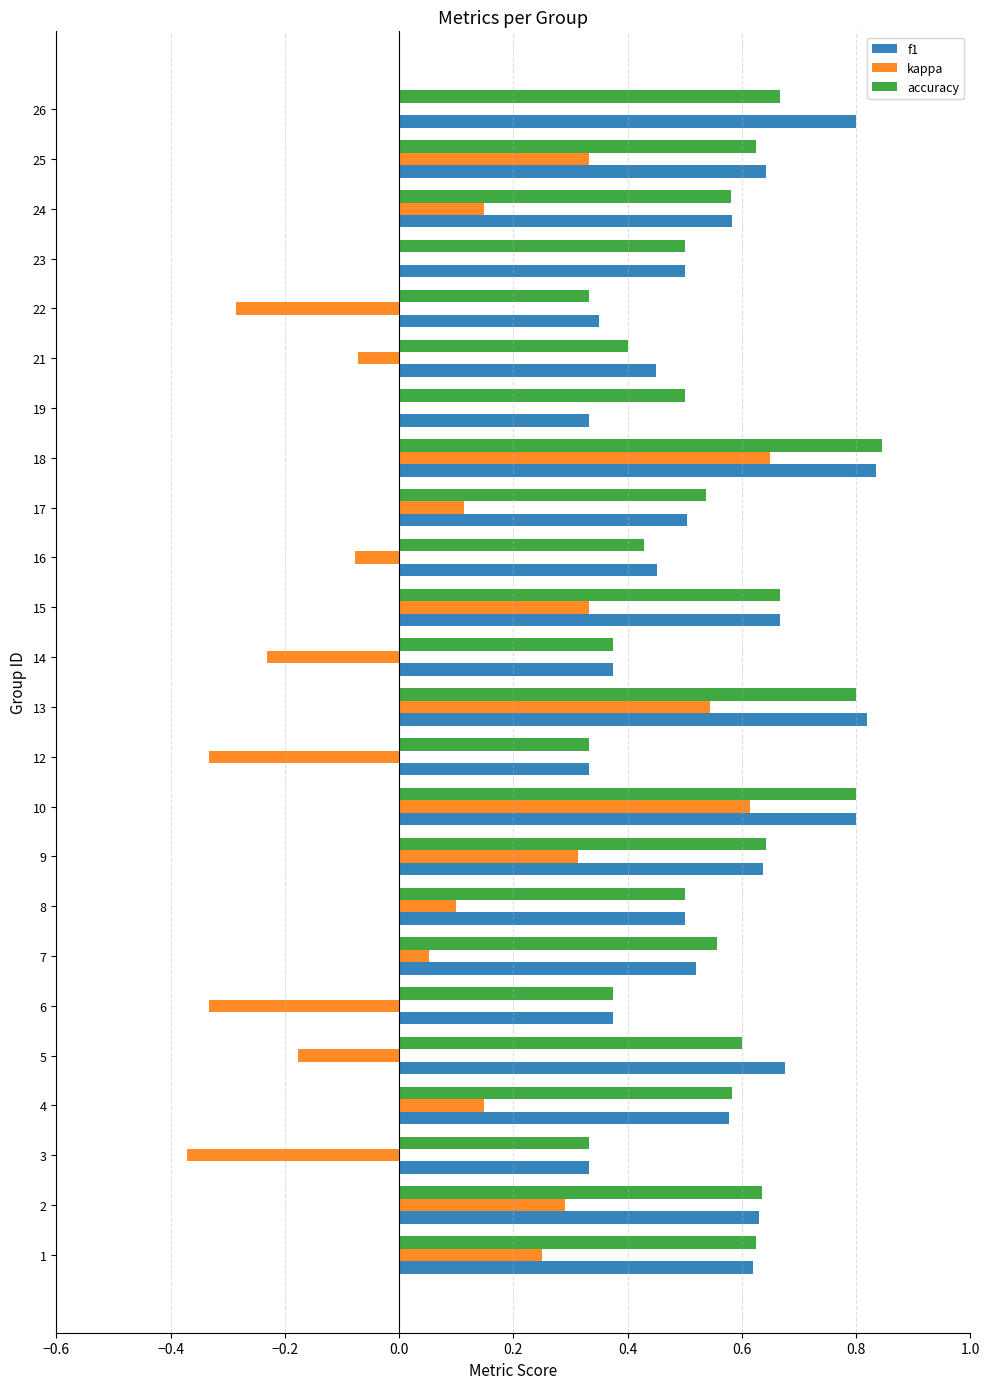

What is the sum of all kappa values?

2.0